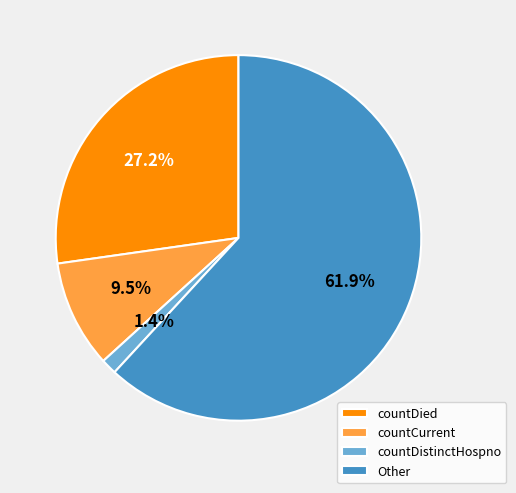

Count the number of slices in the pie.

4